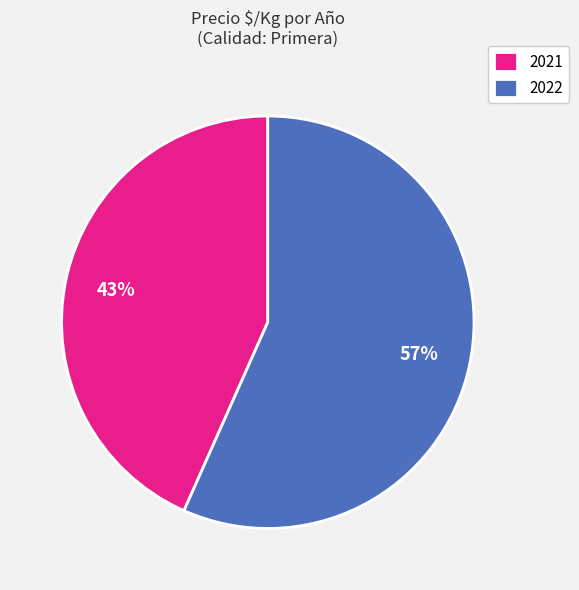

What is the smallest slice in the pie chart?

2021